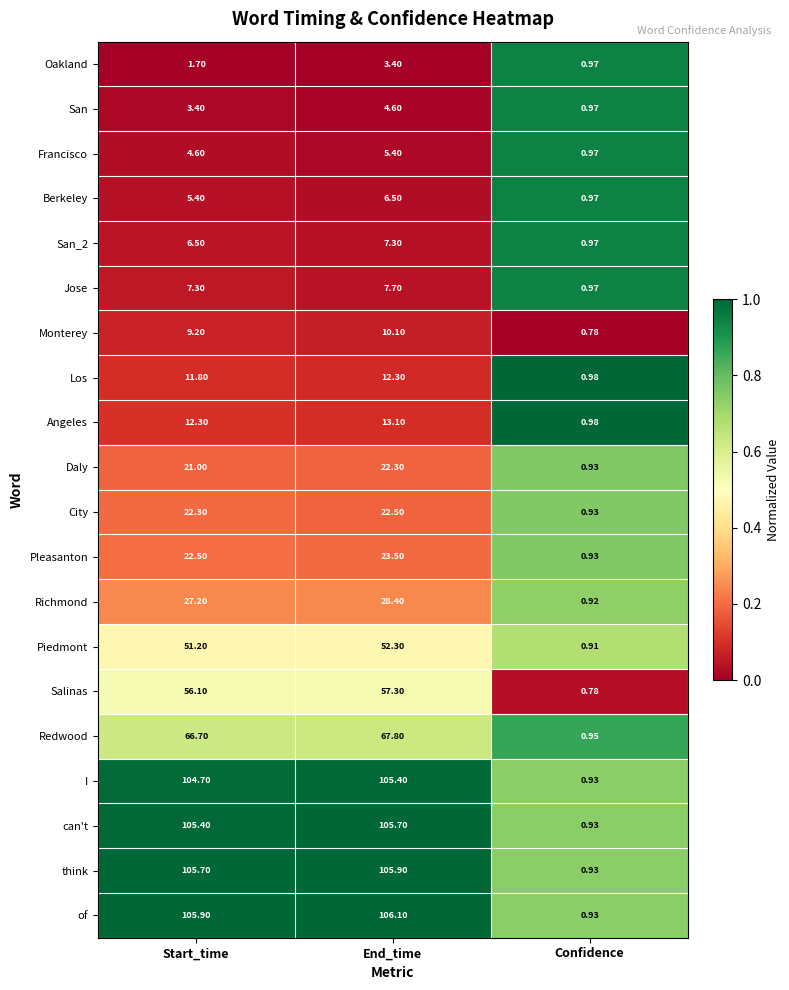

List the series in order of their peak value, lowest first.

Oakland, San, Francisco, Berkeley, San_2, Jose, Monterey, Los, Angeles, Daly, City, Pleasanton, Richmond, Piedmont, Salinas, Redwood, I, can't, think, of